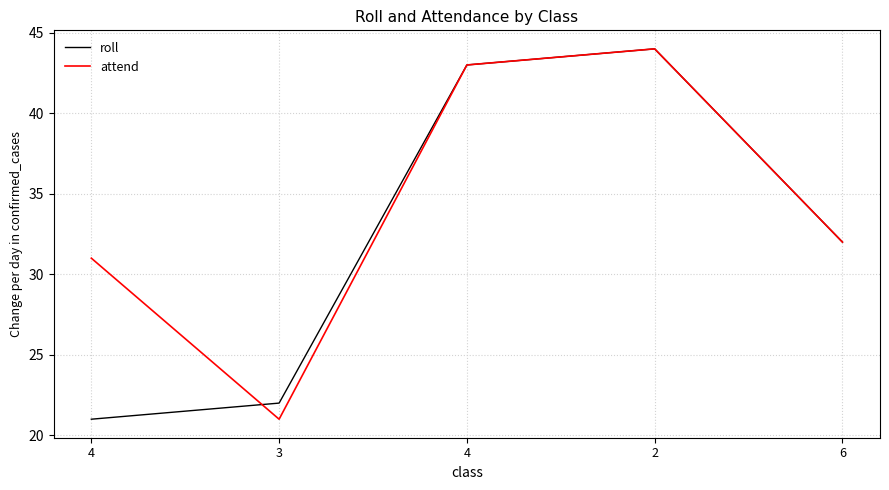

What is the total value across all series at 3?

43